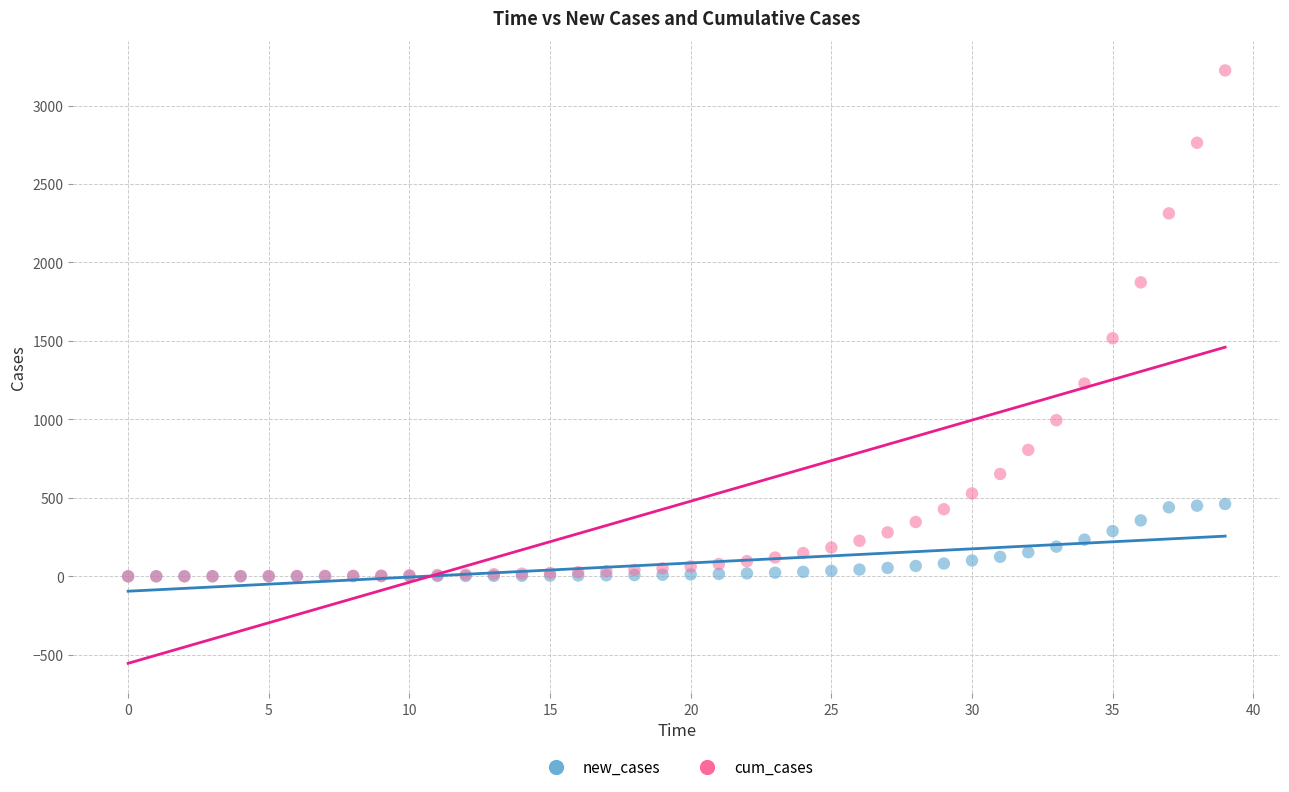

What are all the series names shown in the legend?

new_cases, cum_cases